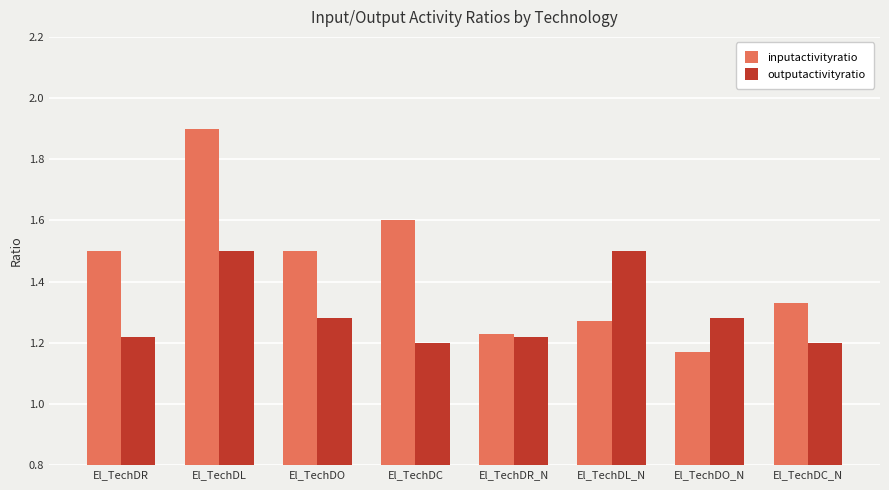

What is the label of the 3rd bar from the left?

El_TechDO